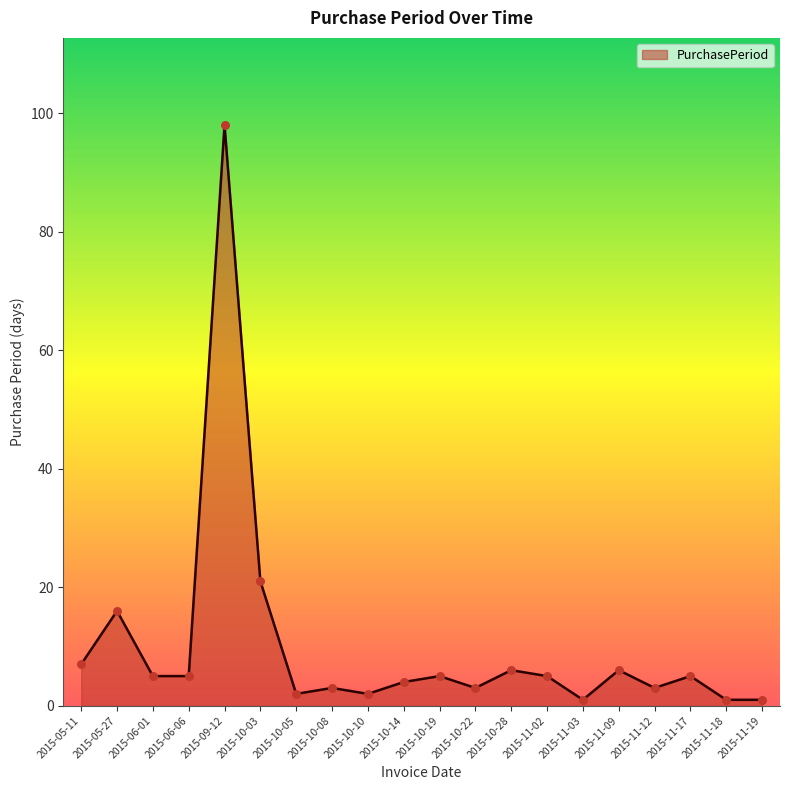

Which has a higher value, 2015-10-03 or 2015-10-05?

2015-10-03